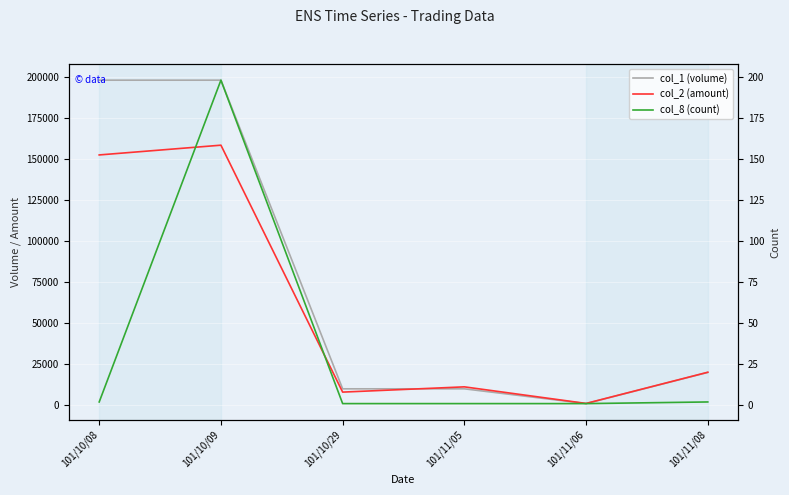

How many lines are shown in the chart?

3